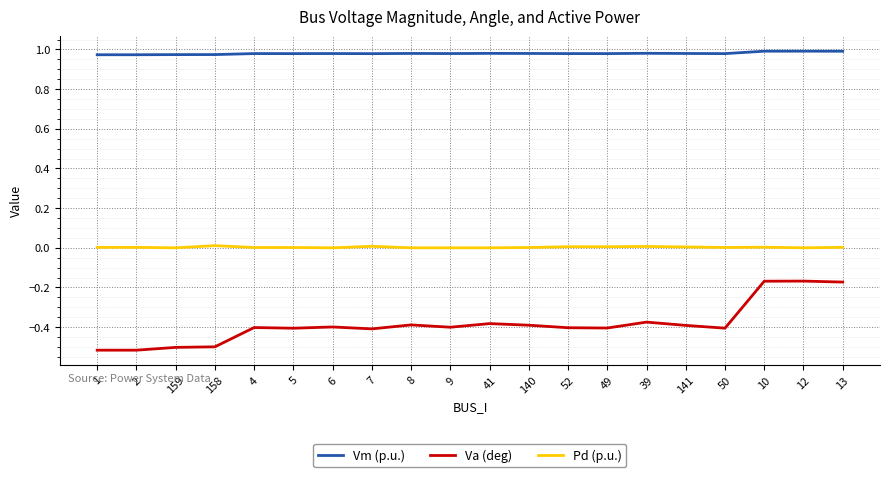

Which series has the largest total across all categories?

Vm (p.u.)